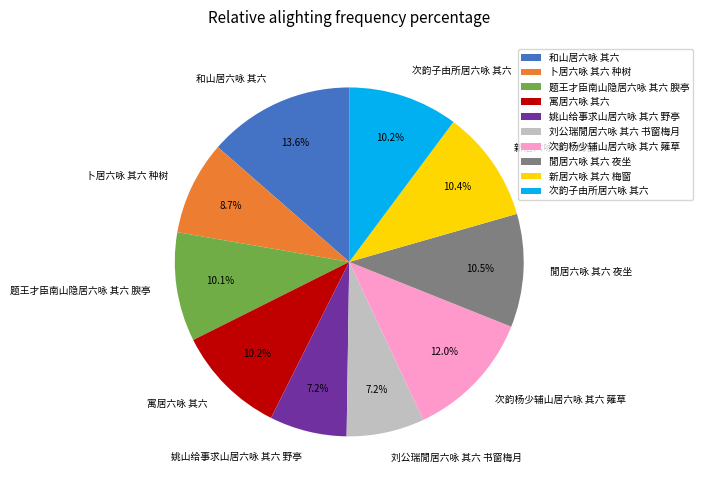

Approximately how many times larger is the value at 姚山给事求山居六咏 其六 野亭 compared to 次韵杨少辅山居六咏 其六 薙草?

0.6